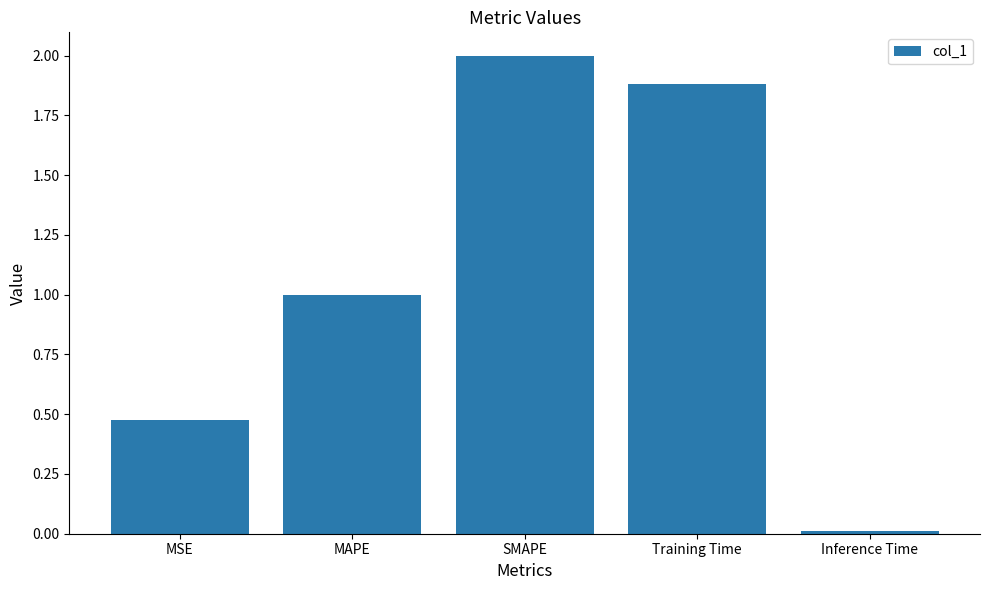

What is the label of the 2nd bar from the right?

Training Time